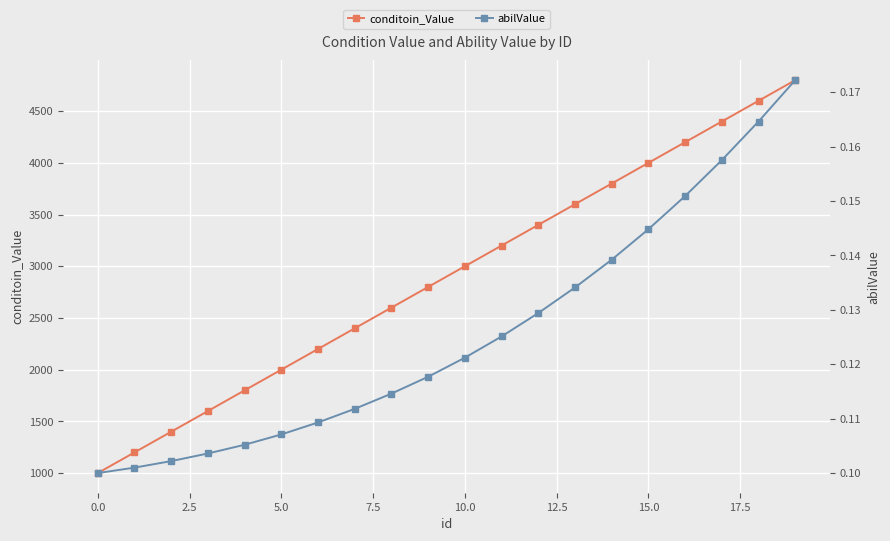

True or false: conditoin_Value has more than 2 interior local peaks.

False